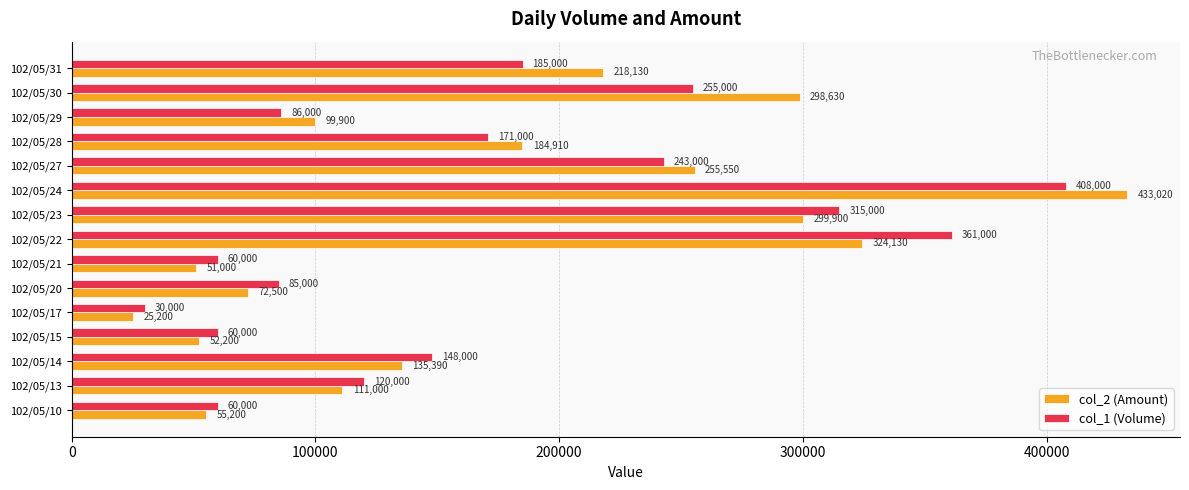

At which category is the sum across all series the highest?

102/05/24